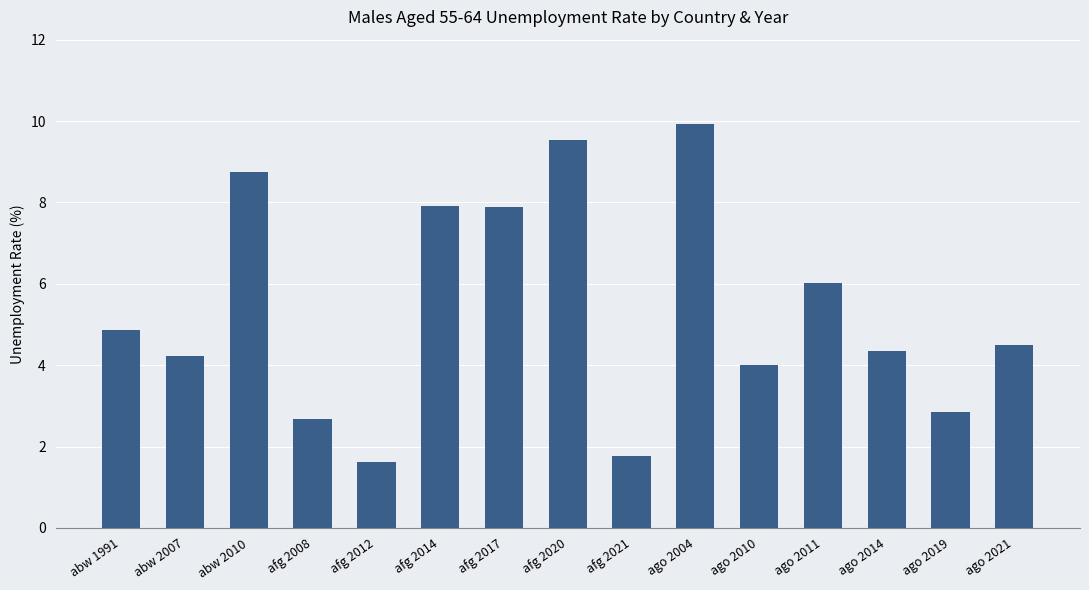

What is the difference between the maximum and minimum values?

8.3